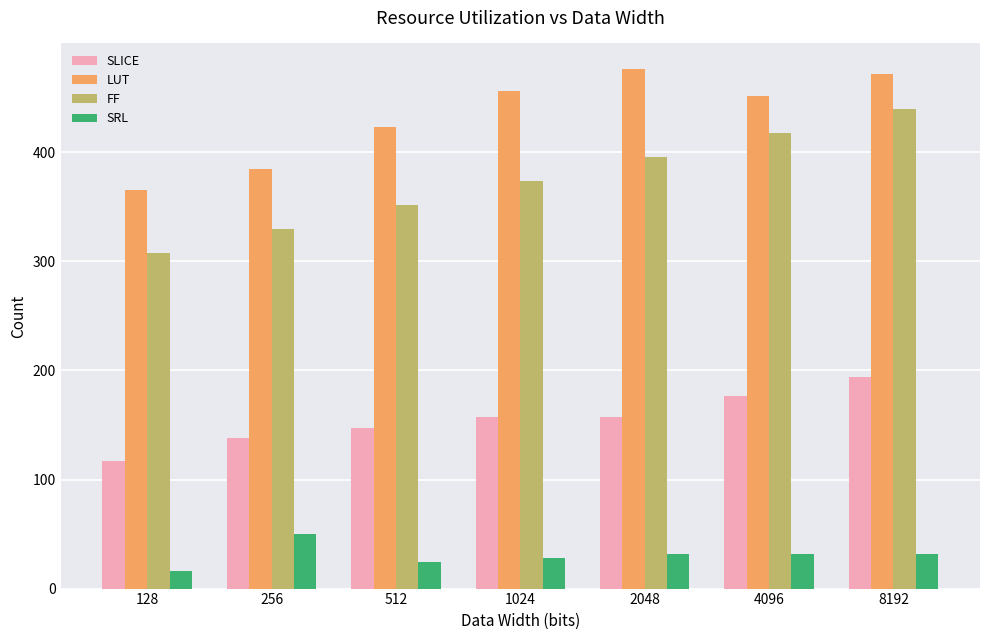

What is the difference between the maximum and minimum values in the FF series?

132